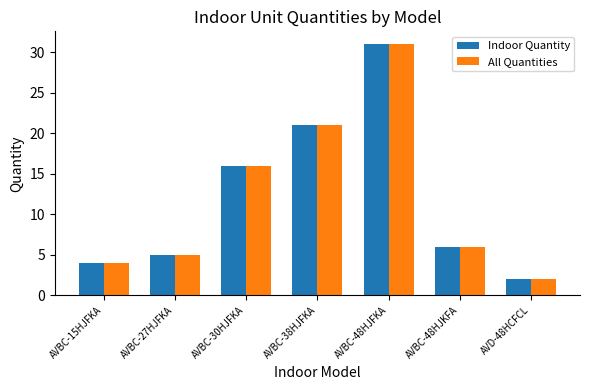

At which category is the sum across all series the highest?

AVBC-48HJFKA